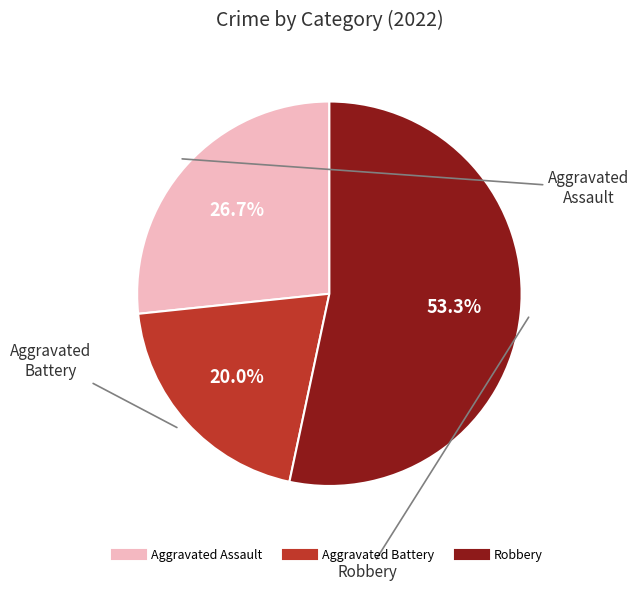

Is there any slice that represents more than half of the pie?

Yes